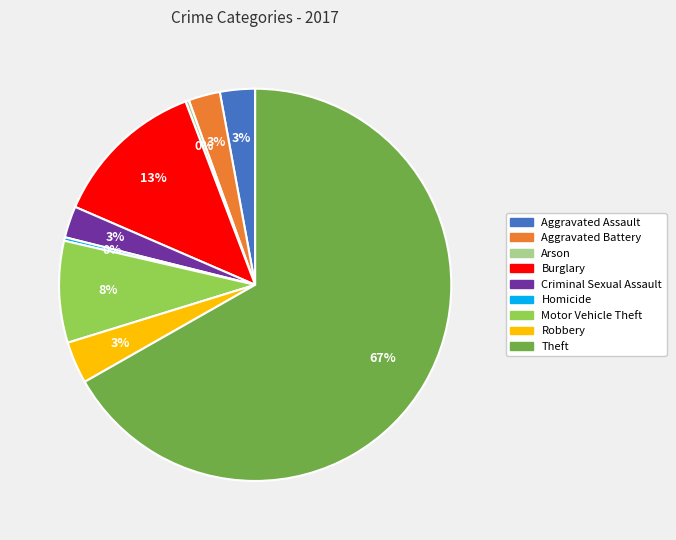

The Theft slice represents 67% of the pie. True or false?

True